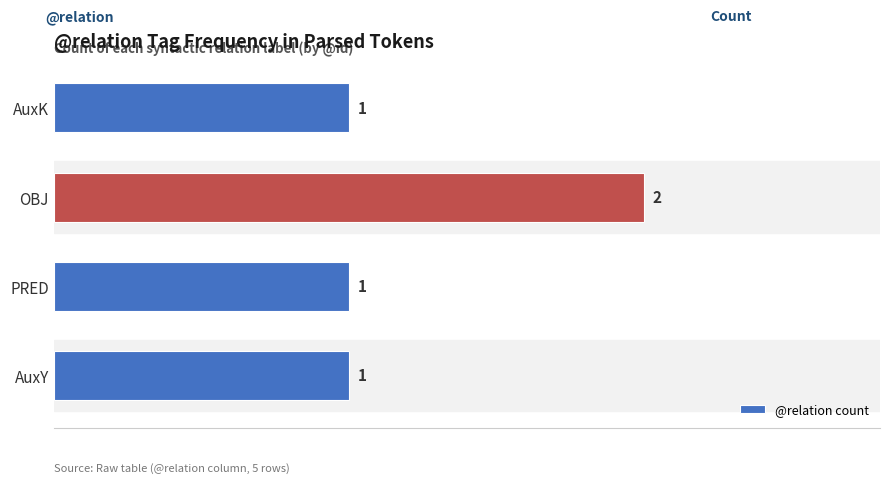

Which category has the highest value across all series?

OBJ